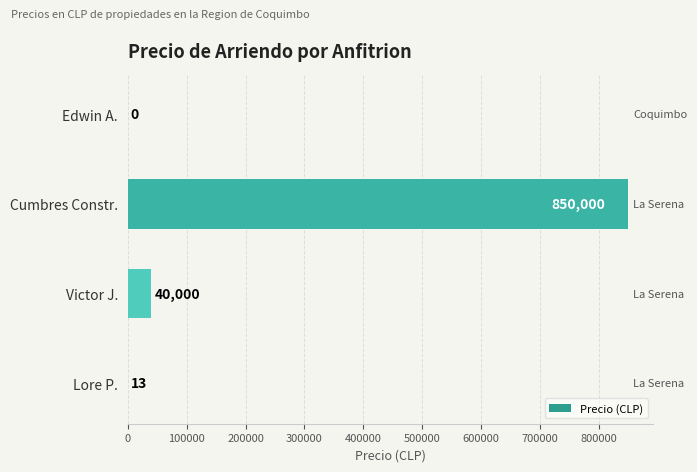

What is the greatest value displayed?

850000